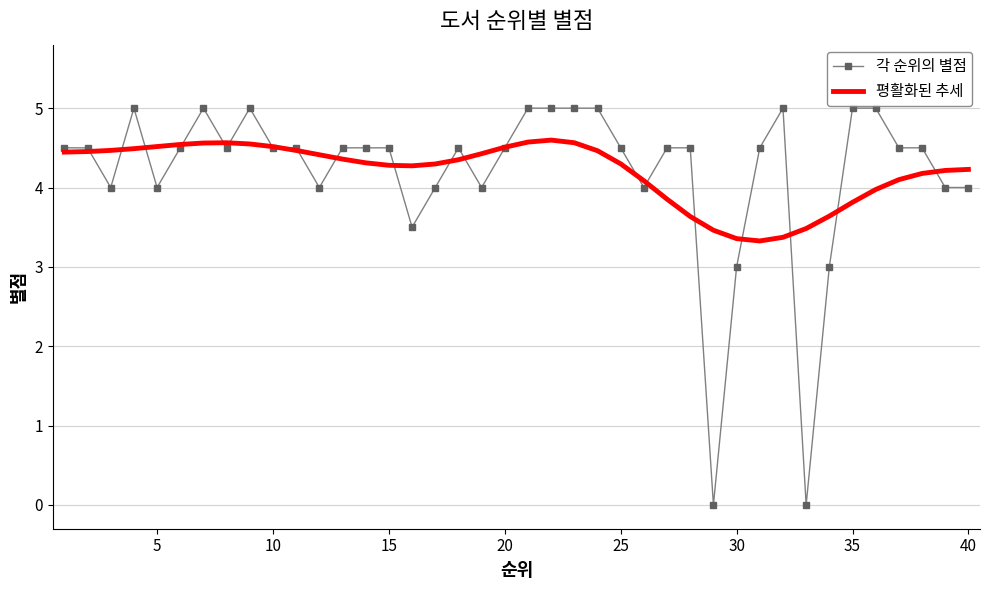

How many series are shown in this chart?

2